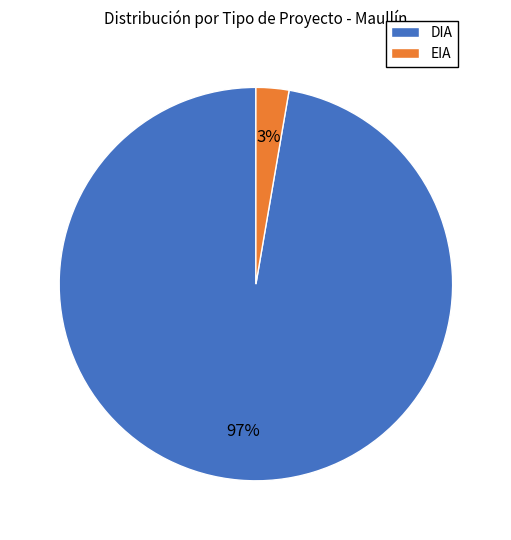

What is the largest slice in the pie chart?

DIA